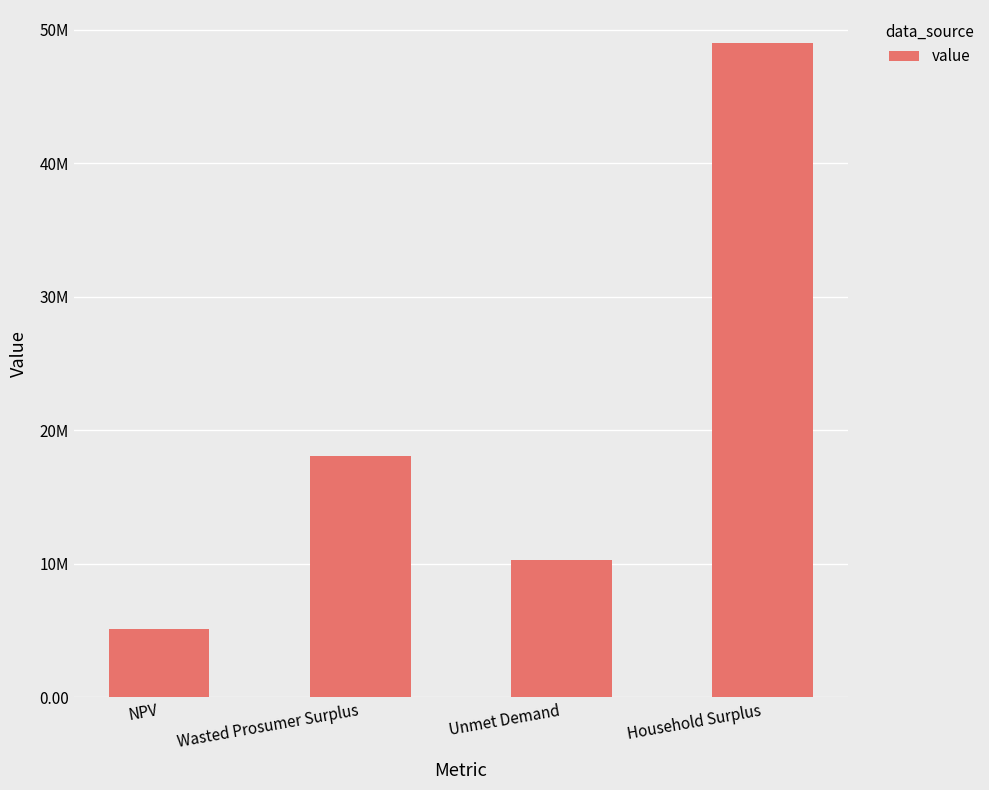

Are the bars horizontal?

No